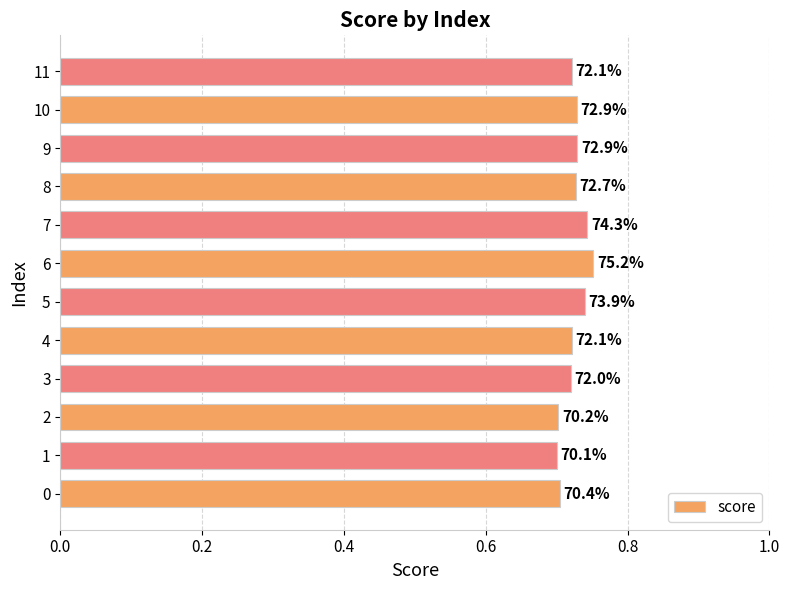

What is the average value?

0.7